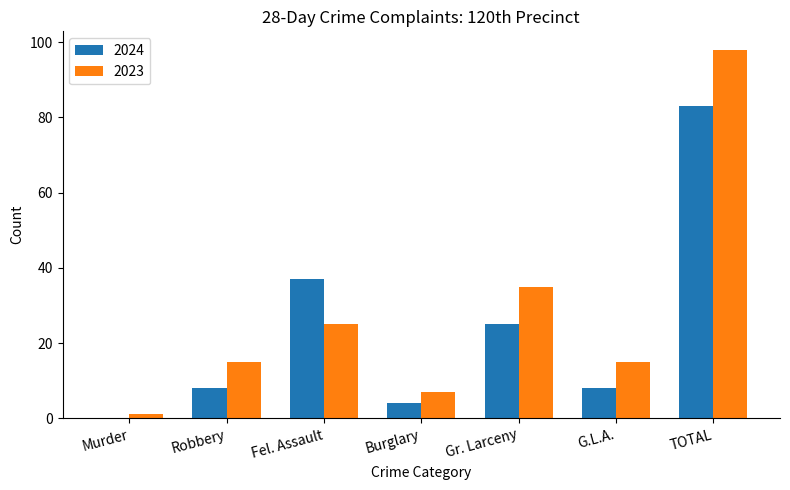

At which category is the sum across all series the highest?

TOTAL